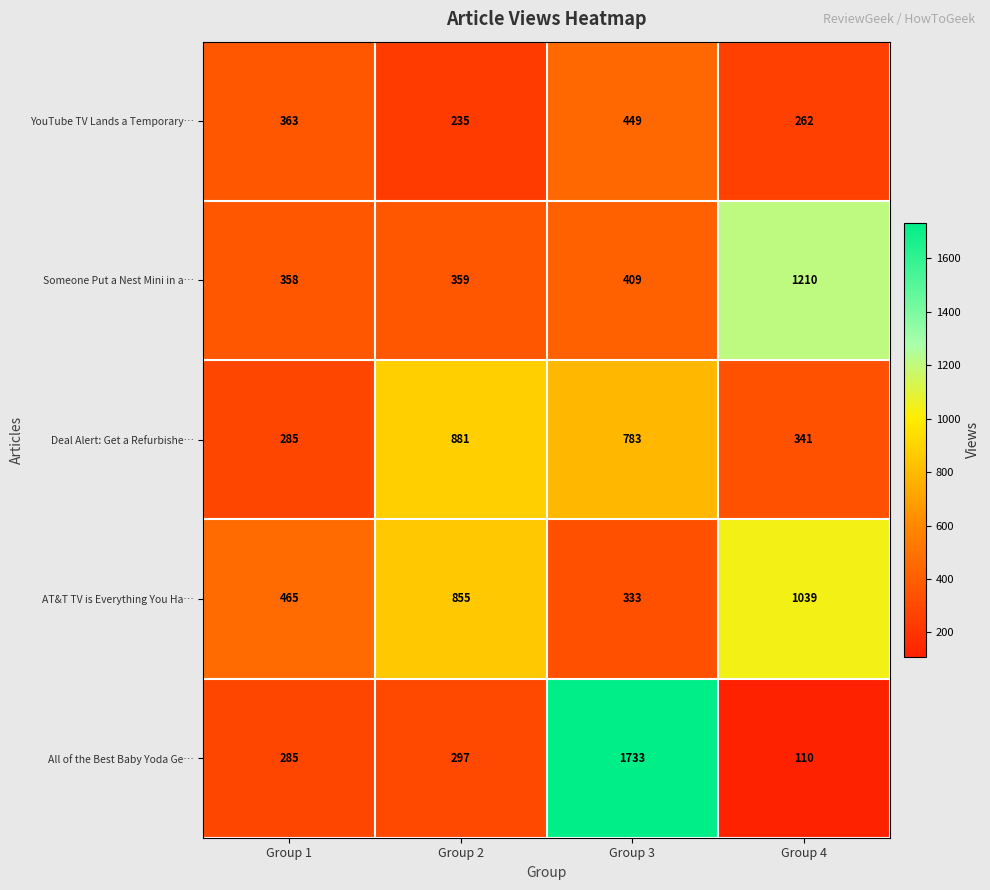

Count the number of data series in this chart.

5